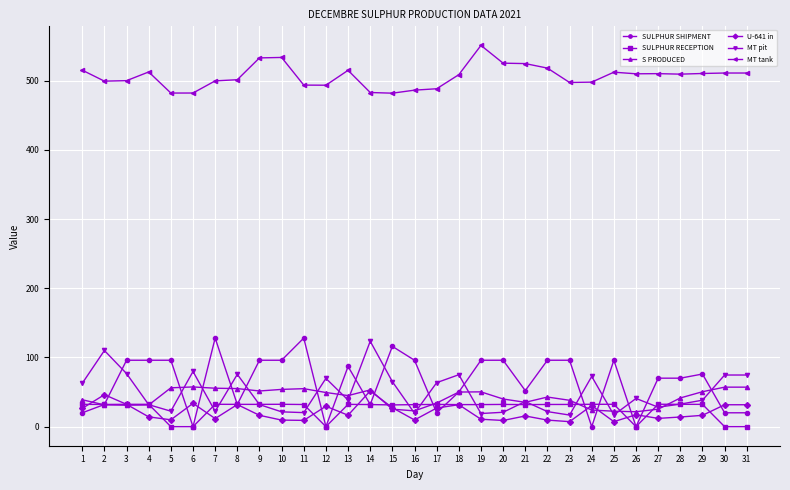

What is the highest value of the MT pit series?

123.5